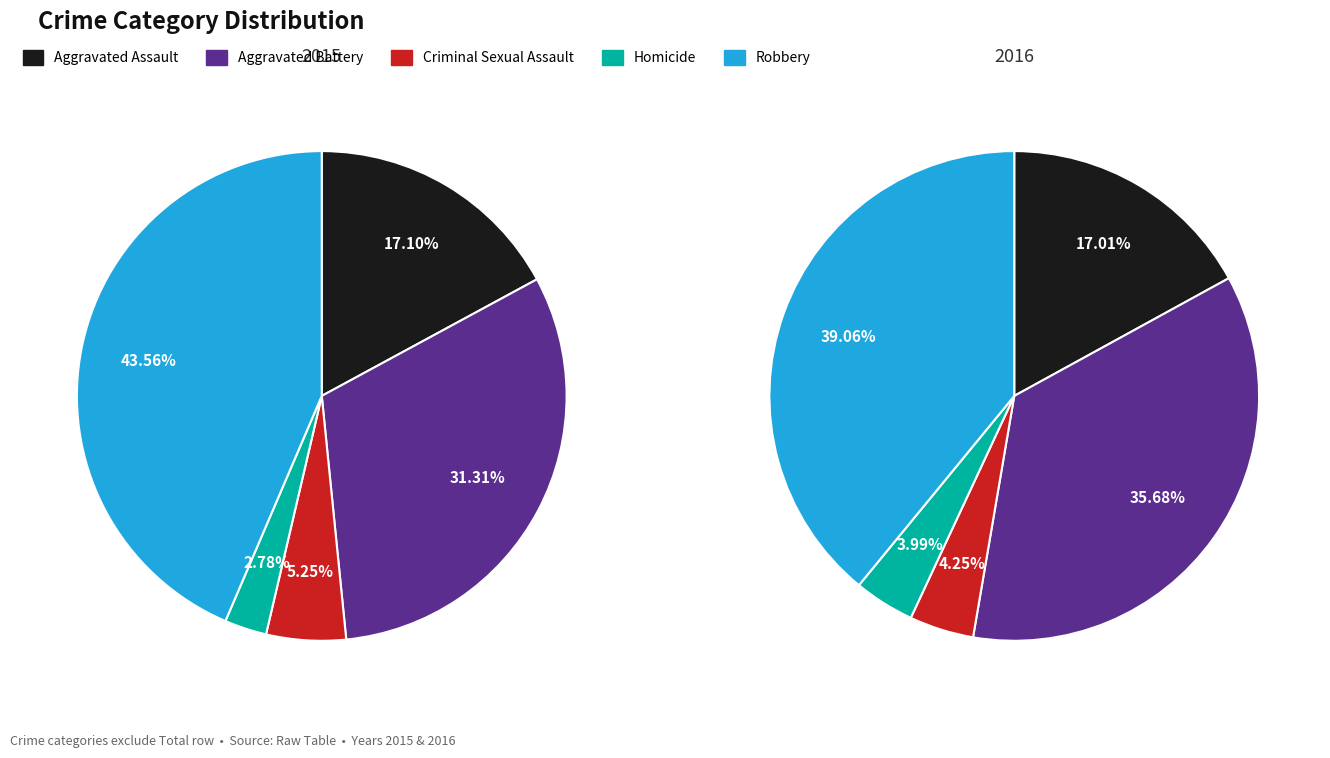

True or false: Criminal Sexual Assault accounts for 5% of the total.

True